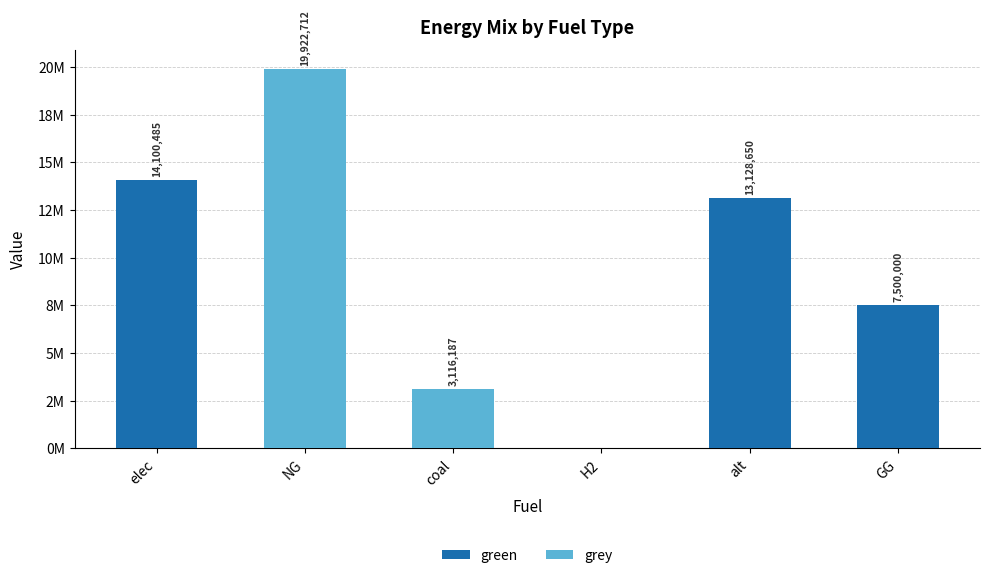

Between H2 and alt, which is larger?

alt